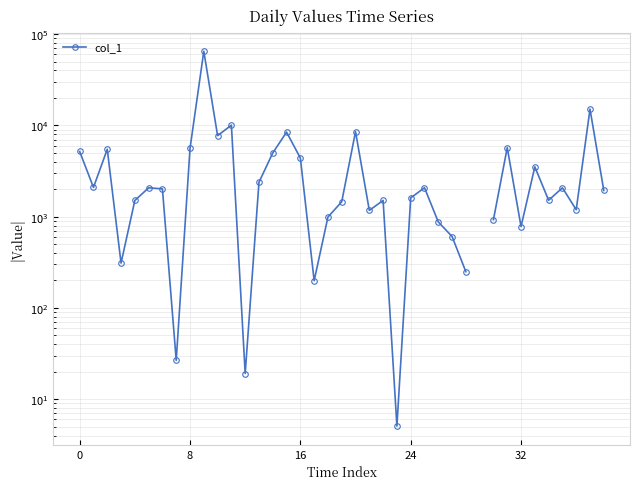

At which category does the chart reach its minimum across all series?

23